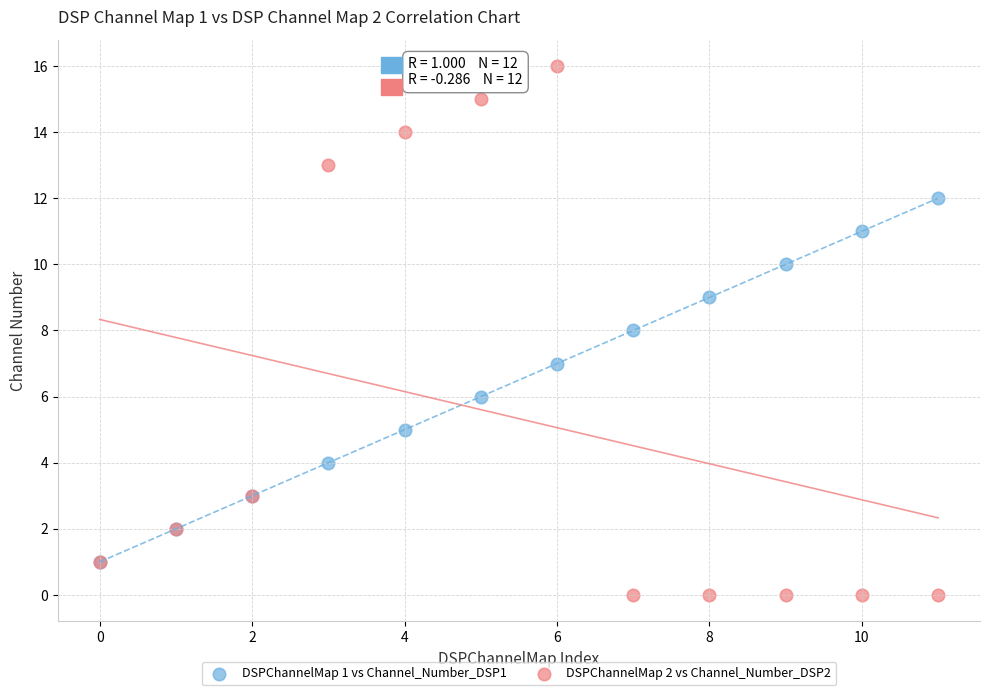

Which series has the widest spread of Y values?

DSPChannelMap 2 vs Channel_Number_DSP2